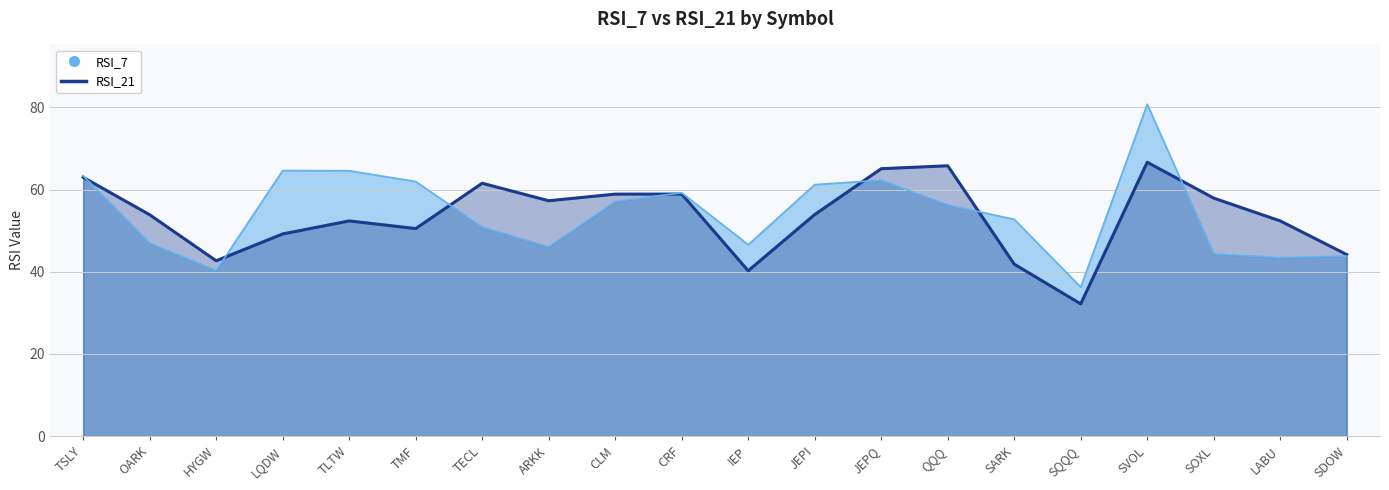

At which category does the chart reach its peak across all series?

SVOL